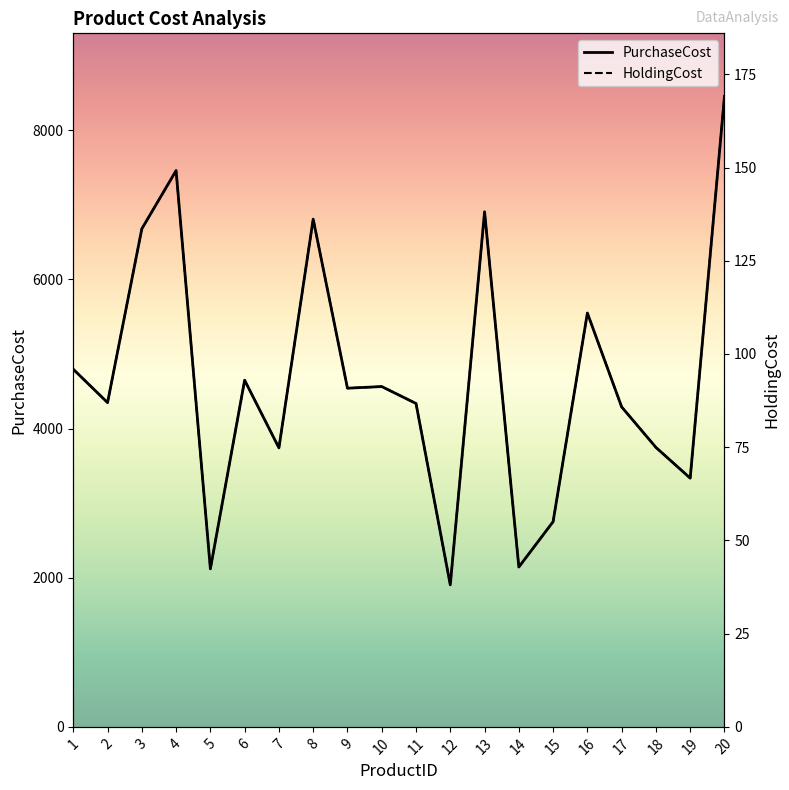

At which category does HoldingCost reach its first local valley?

2